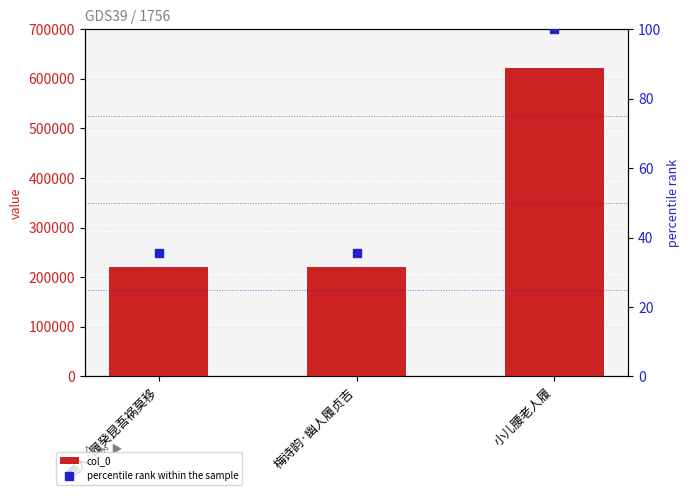

The col_0 series shows 88378.0 at 梅诗韵·幽人履贞吉. True or false?

False